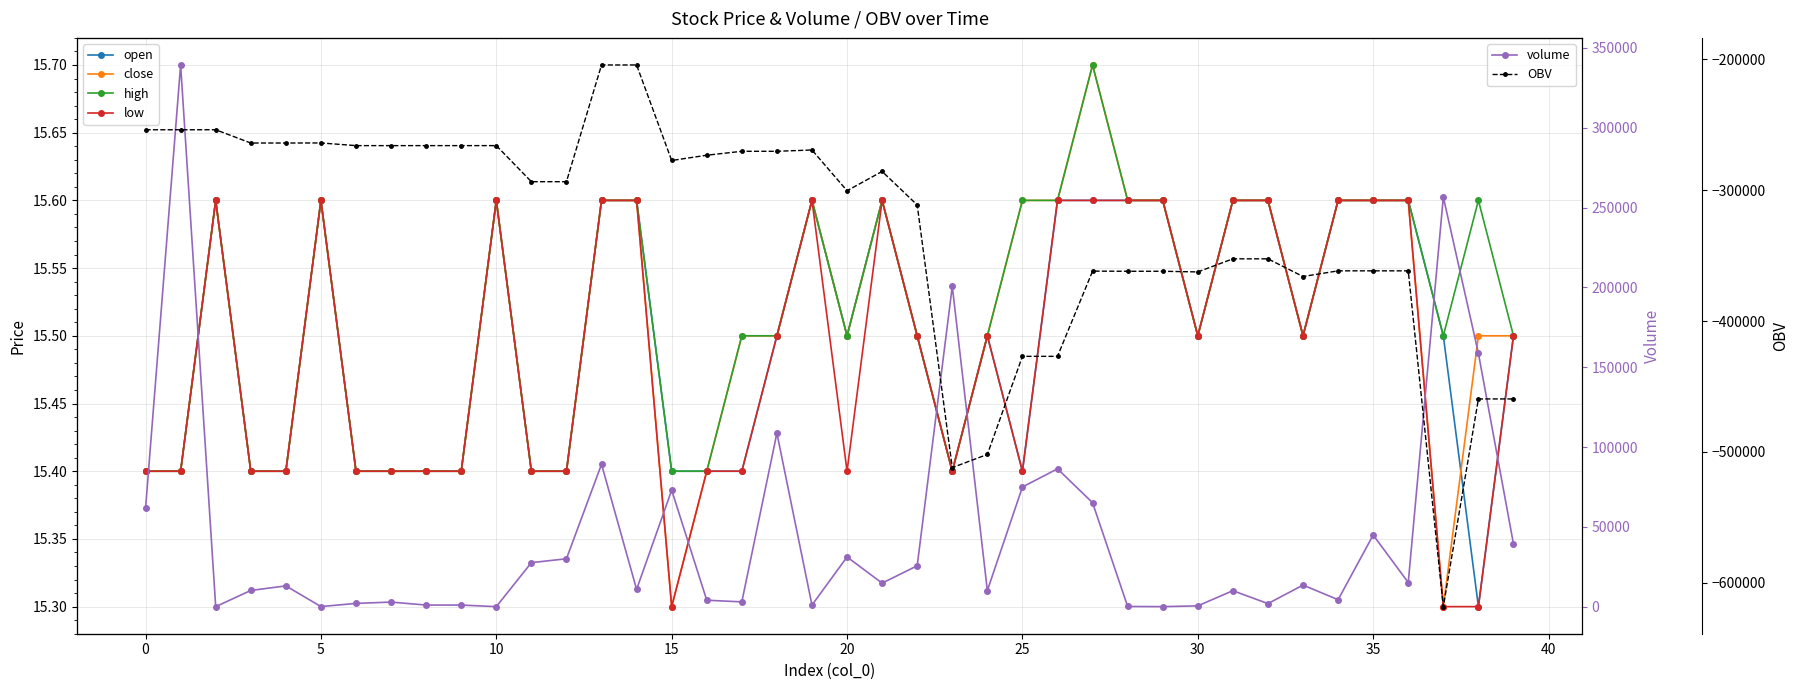

Is the value of open at 39 greater than the value of OBV at 12?

Yes